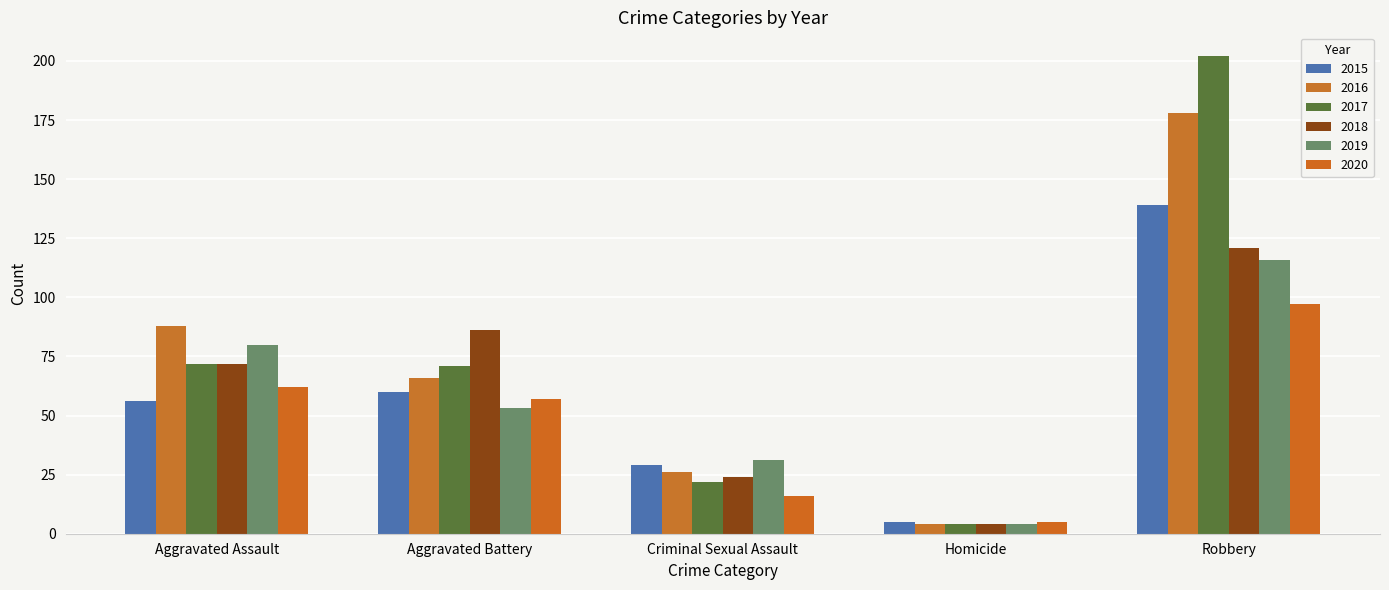

What is the greatest value displayed?

202